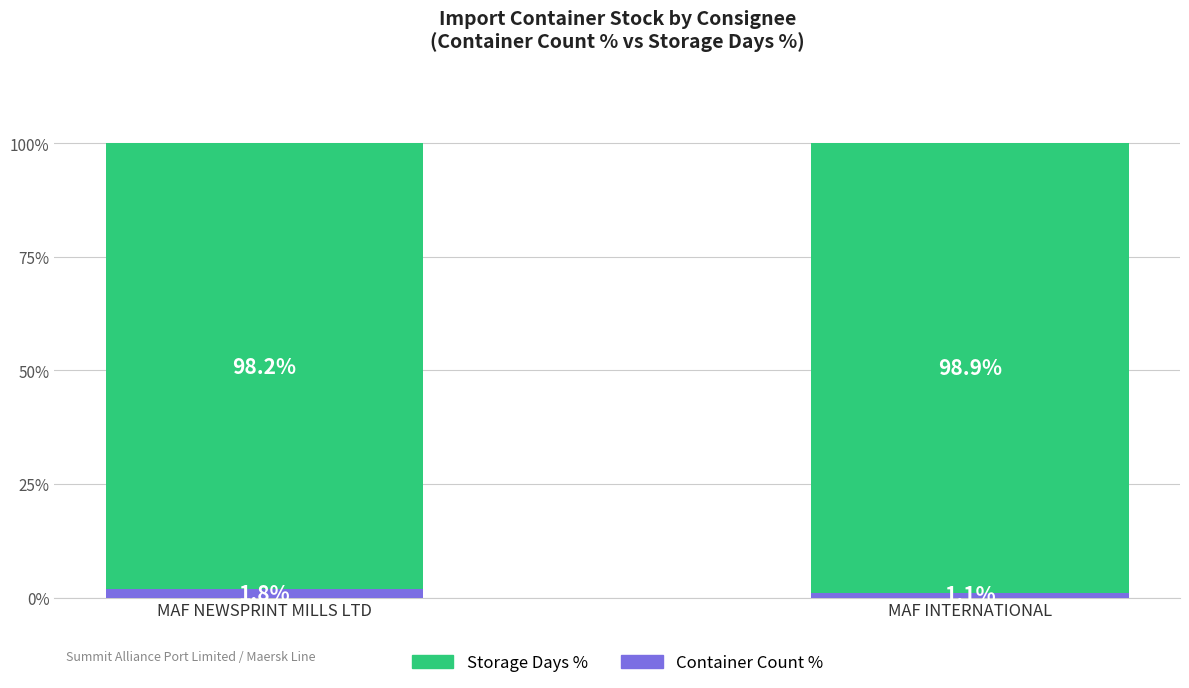

What is the sum of all Container Count % values?

2.9